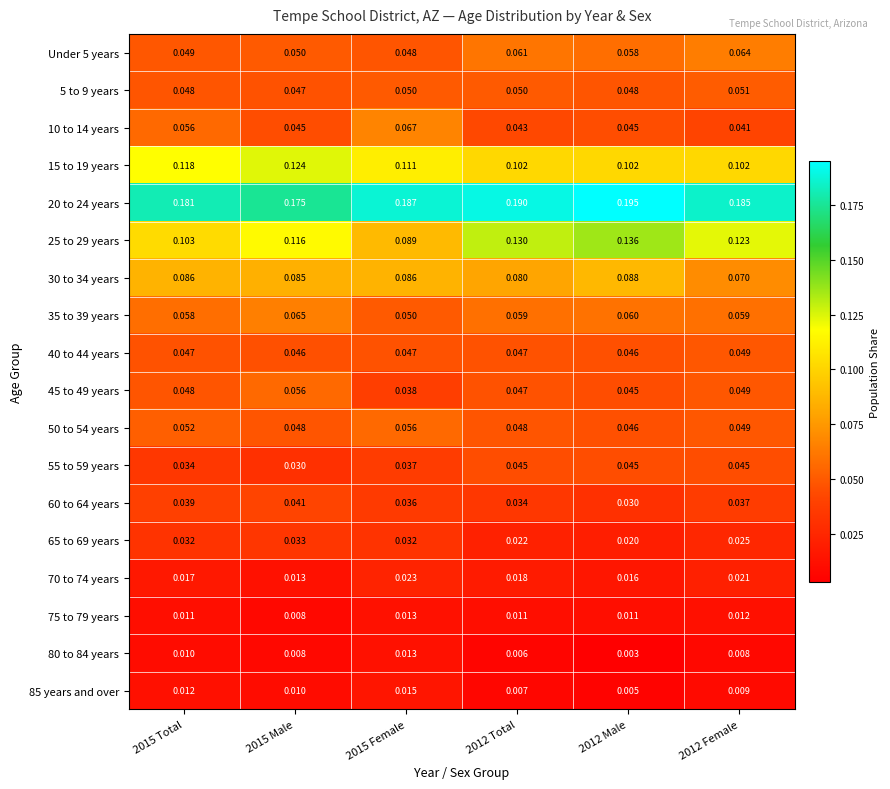

Between 2015 Total and 2015 Female, which series saw the biggest shift?

25 to 29 years